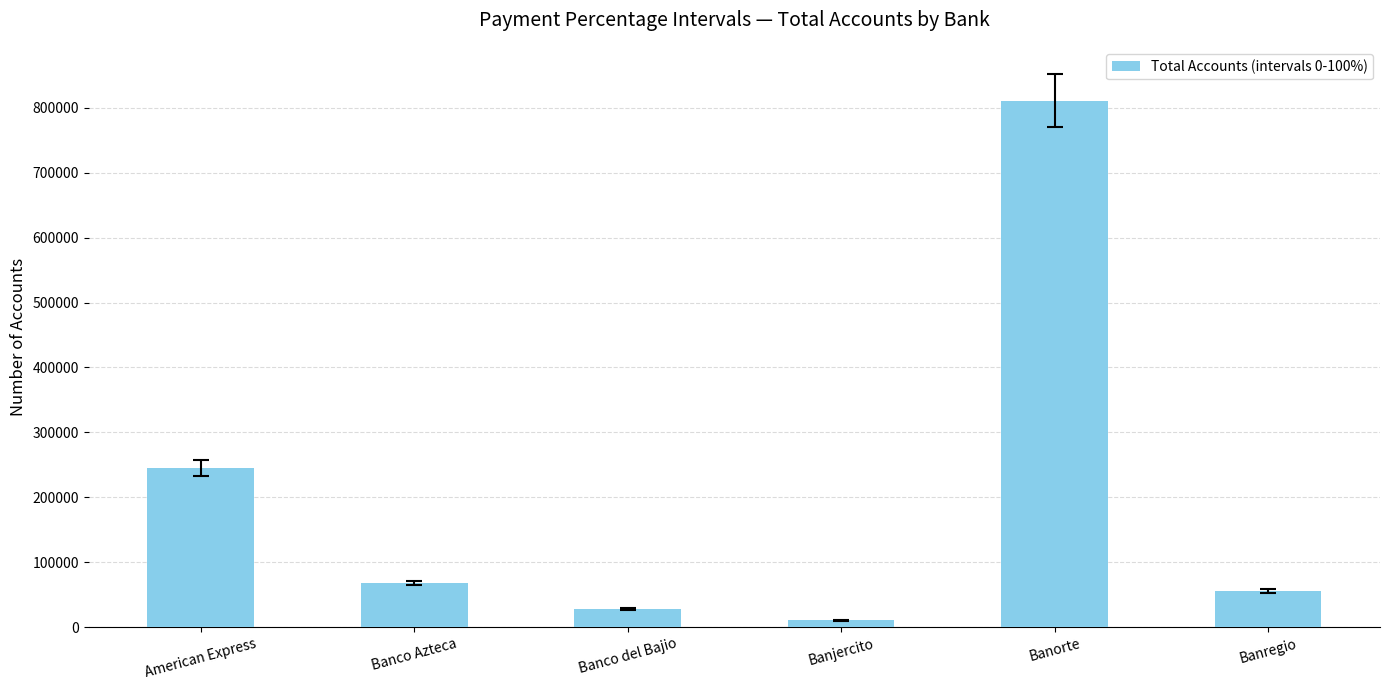

Is it true that the value at Banco Azteca is 24022?

False